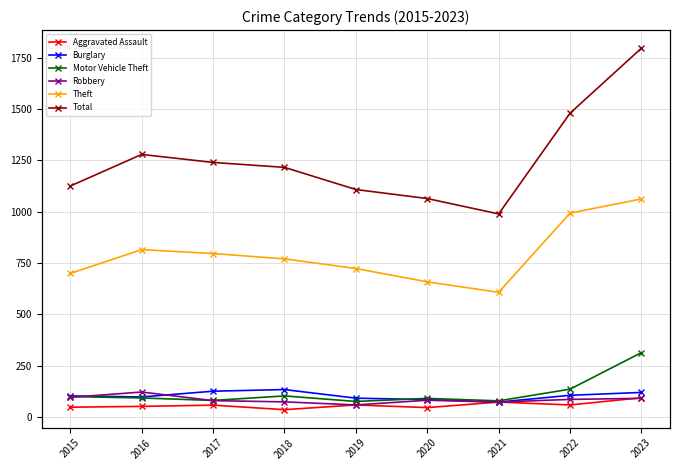

True or false: Aggravated Assault has a value of 93 at 2023.

True